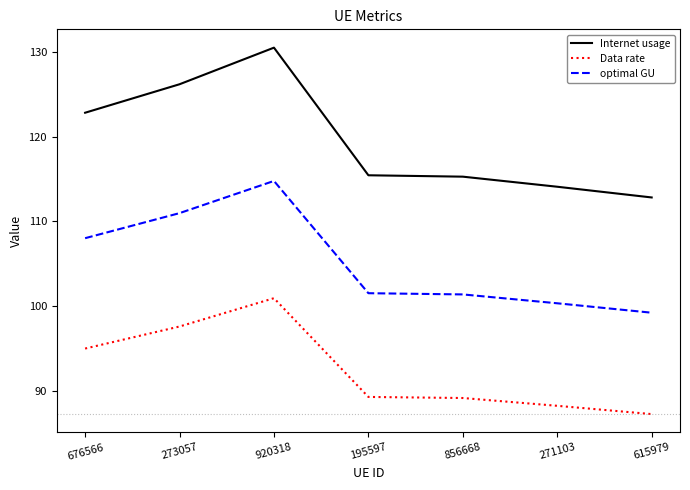

Is it true that optimal GU equals 43.0 at 856668?

False